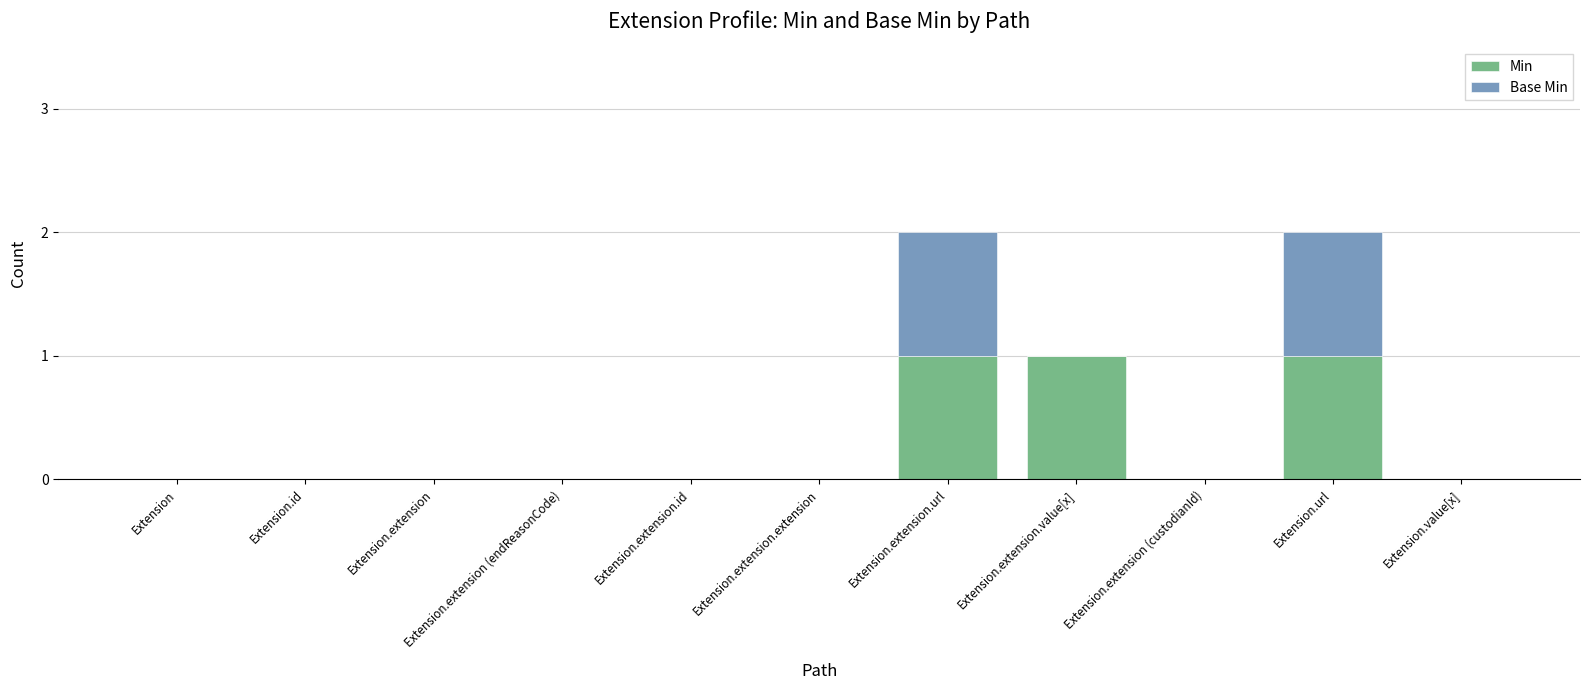

The Min series shows -1 at Extension.extension (endReasonCode). True or false?

False